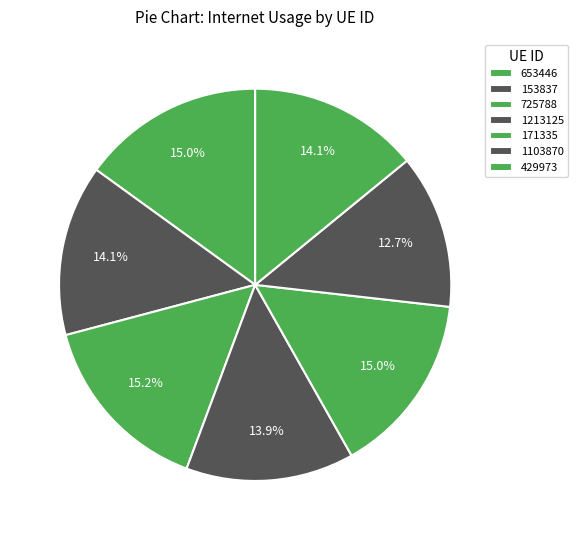

Is there any slice that represents more than half of the pie?

No